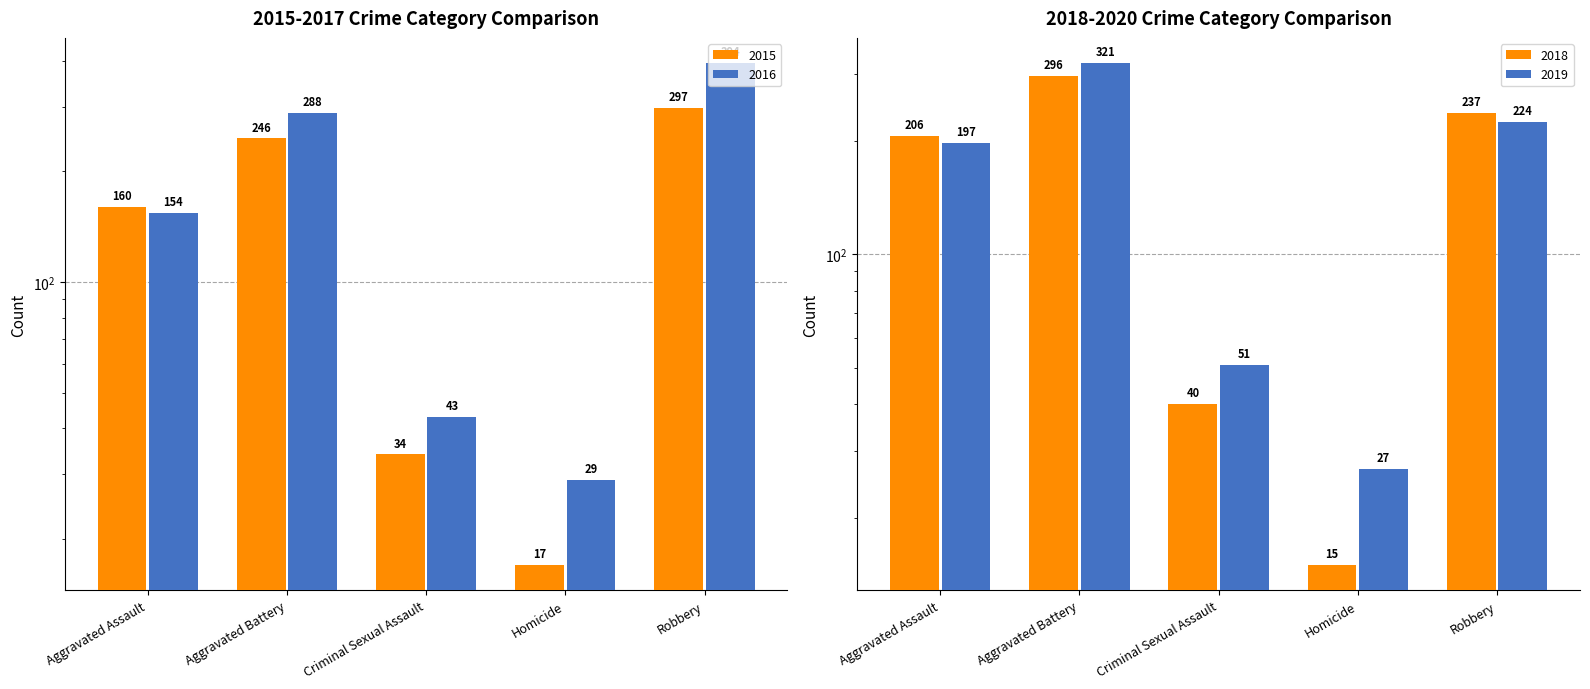

What are all the series names shown in the legend?

2015, 2016, 2018, 2019